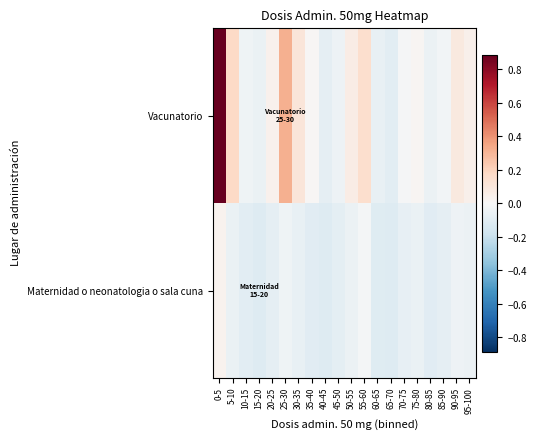

Reading left to right, list all the values displayed in this chart.

Vacunatorio: 0-5=0.9	5-10=0.2	10-15=-0.0	15-20=-0.1	20-25=0.0	25-30=0.3	30-35=0.1	35-40=0.0	40-45=-0.1	45-50=-0.0	50-55=0.1	55-60=0.2	60-65=-0.1	65-70=-0.1	70-75=-0.0	75-80=0.0	80-85=-0.1	85-90=-0.0	90-95=0.1	95-100=0.0
Maternidad o neonatologia o sala cuna: 0-5=0.0	5-10=-0.1	10-15=-0.1	15-20=-0.1	20-25=-0.1	25-30=-0.0	30-35=-0.1	35-40=-0.1	40-45=-0.1	45-50=-0.1	50-55=-0.1	55-60=-0.0	60-65=-0.1	65-70=-0.1	70-75=-0.1	75-80=-0.1	80-85=-0.1	85-90=-0.1	90-95=-0.0	95-100=-0.1